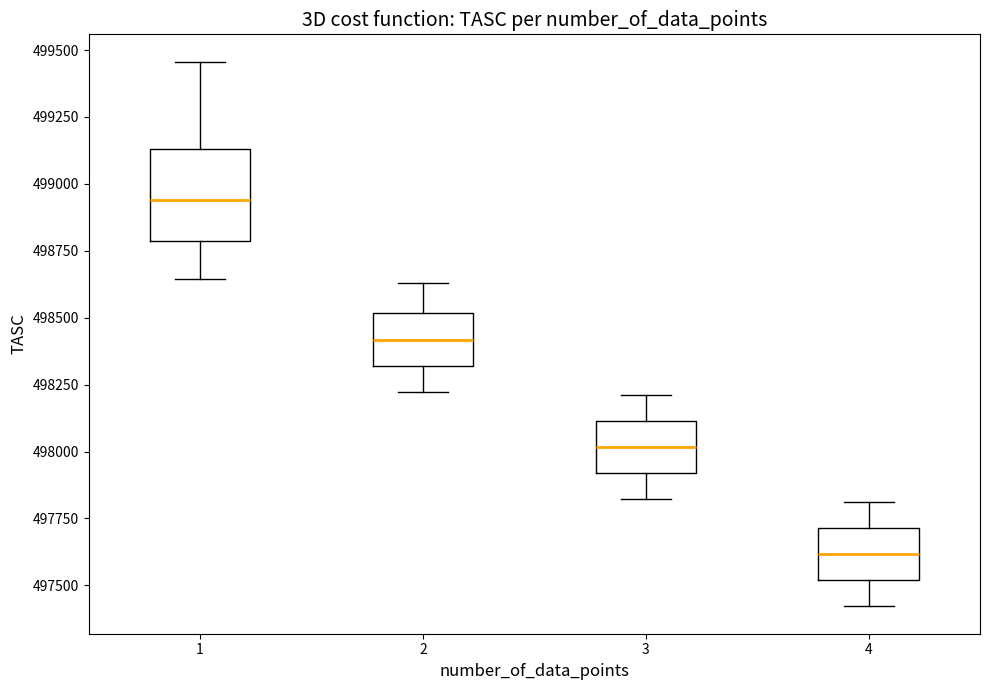

Reading left to right, read every box against the y-axis: the position of its median line, the range the box covers, and the ends of its whiskers. The values are not printed on the chart, so give them approximately, as read against the axis.

1: median 498950, box 498800 to 499150, whiskers 498650 to 499450
2: median 498400, box 498300 to 498500, whiskers 498200 to 498650
3: median 498000, box 497900 to 498100, whiskers 497800 to 498200
4: median 497600, box 497500 to 497700, whiskers 497400 to 497800